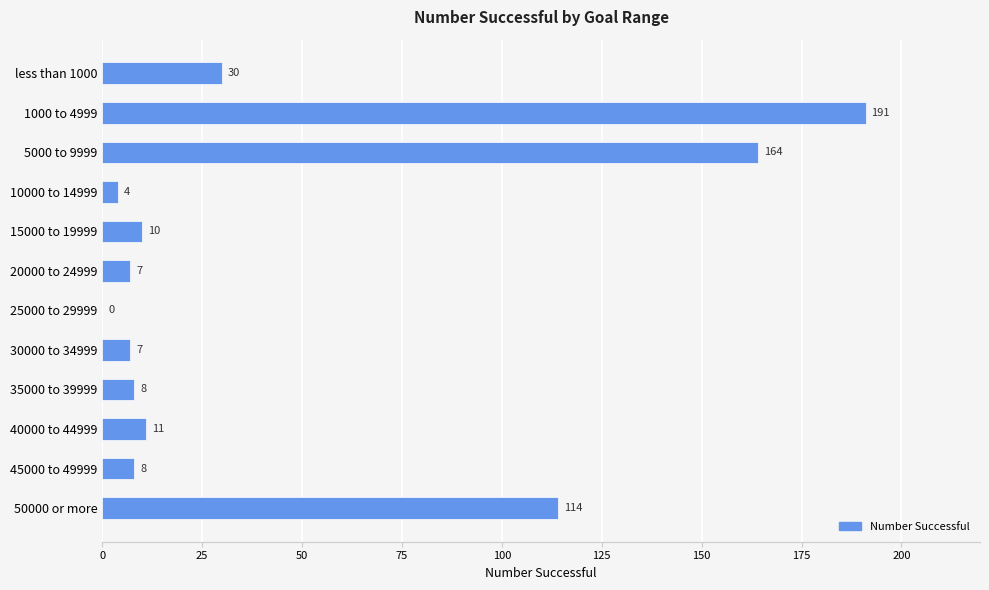

Reading bottom to top, extract all data points from this chart.

50000 or more=114	45000 to 49999=8	40000 to 44999=11	35000 to 39999=8	30000 to 34999=7	25000 to 29999=0	20000 to 24999=7	15000 to 19999=10	10000 to 14999=4	5000 to 9999=164	1000 to 4999=191	less than 1000=30